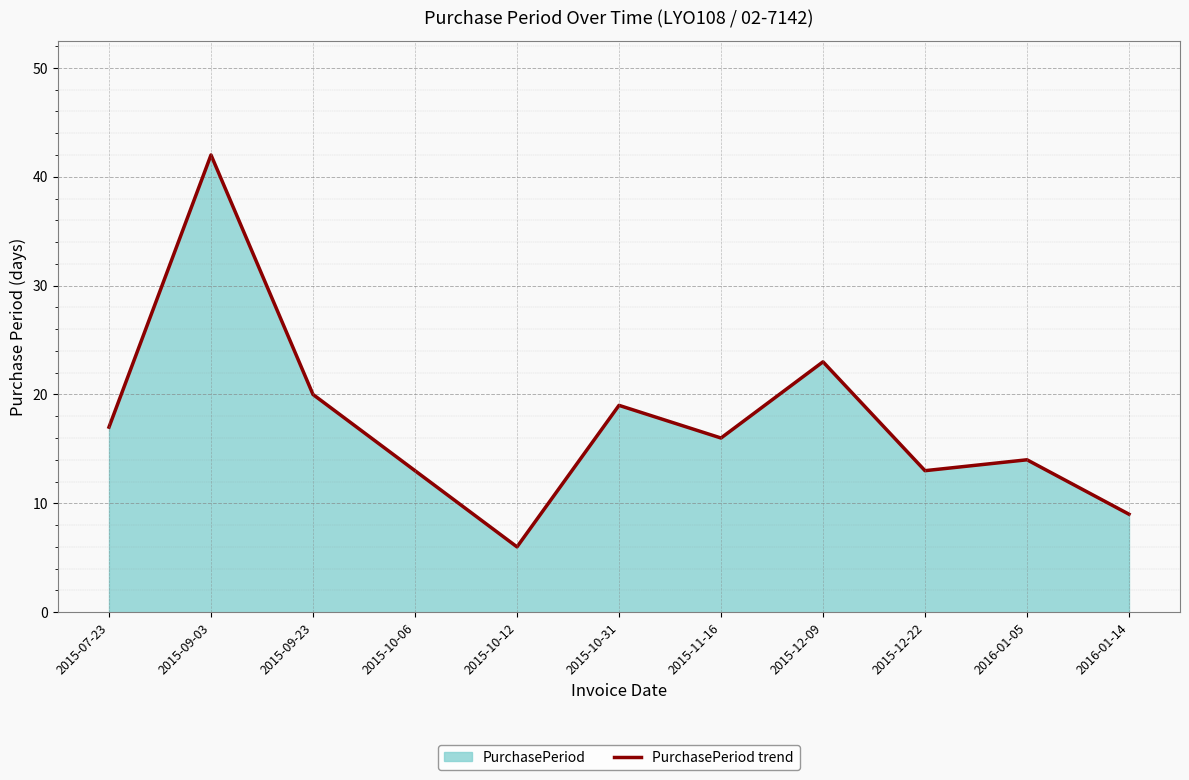

Where does the data first go above 16?

2015-07-23